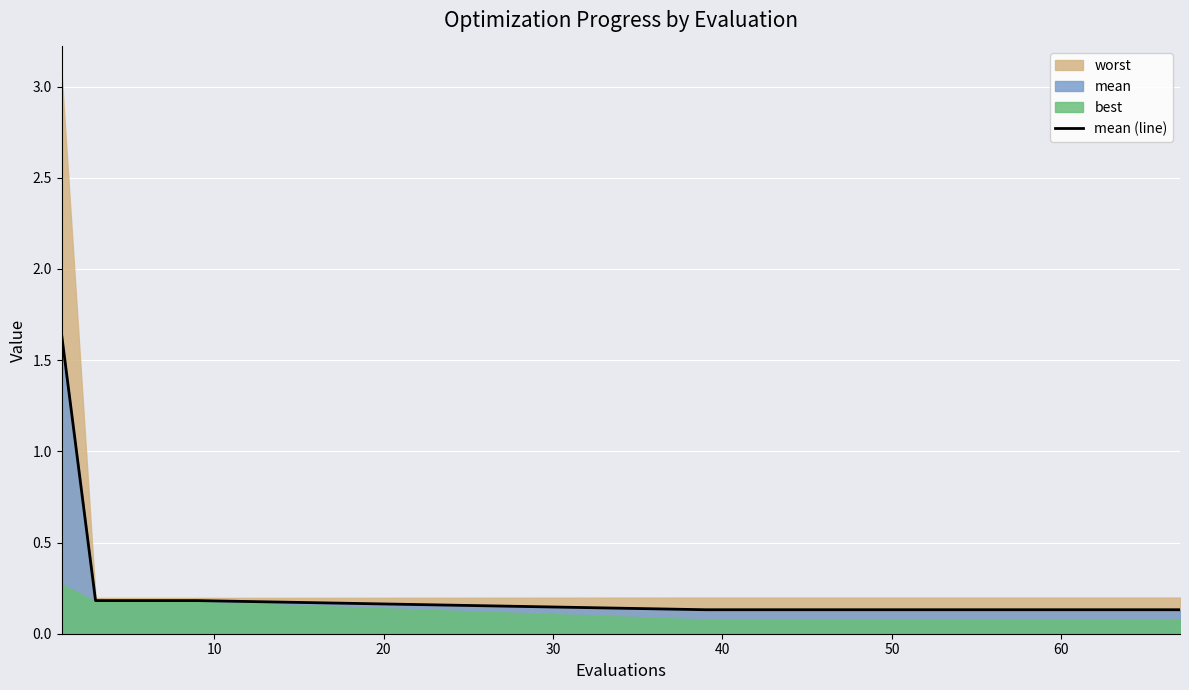

True or false: the data shows 0.2 at 13.

False